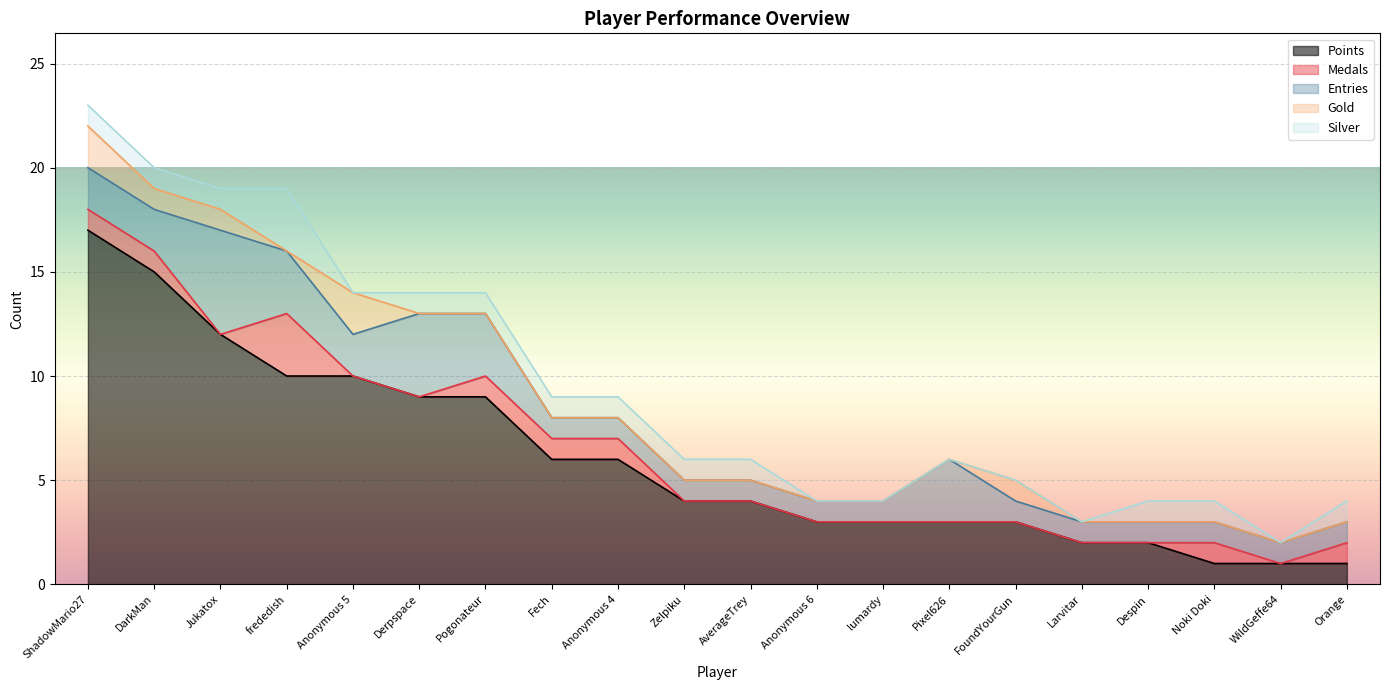

What is the difference between the second highest and second lowest values in the Entries series?

3